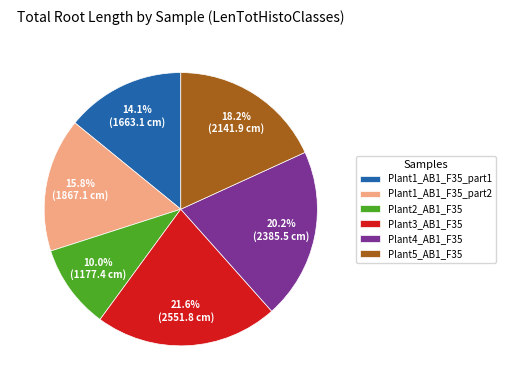

Approximately how many times larger is the value at Plant2_AB1_F35 compared to Plant4_AB1_F35?

0.5